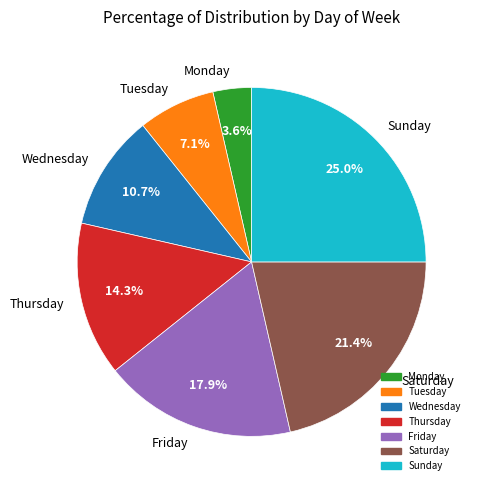

To the nearest percent, what is the difference between the largest and smallest slice percentages?

21%